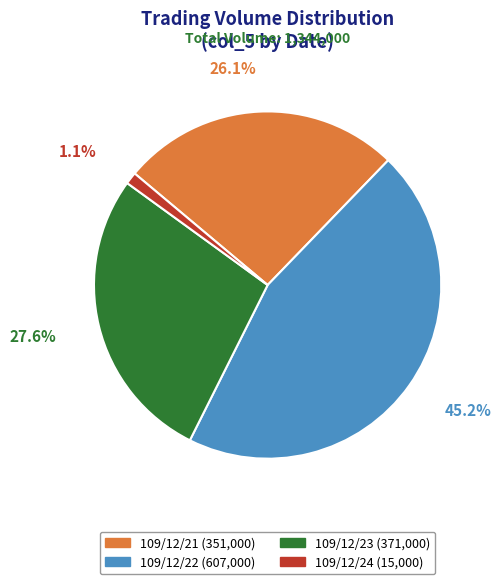

Count the number of slices in the pie.

4